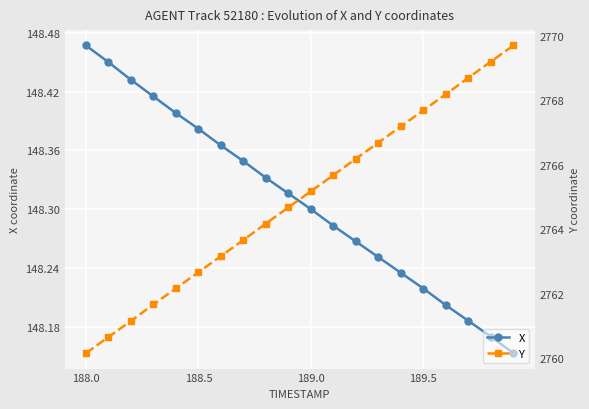

True or false: Y has more than 2 interior local peaks.

False